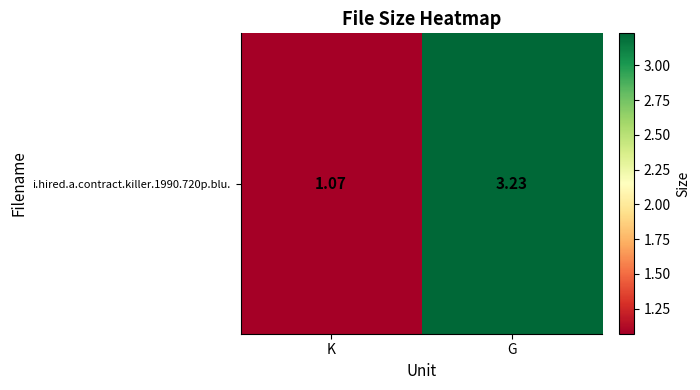

At which category does the chart reach its minimum across all series?

K